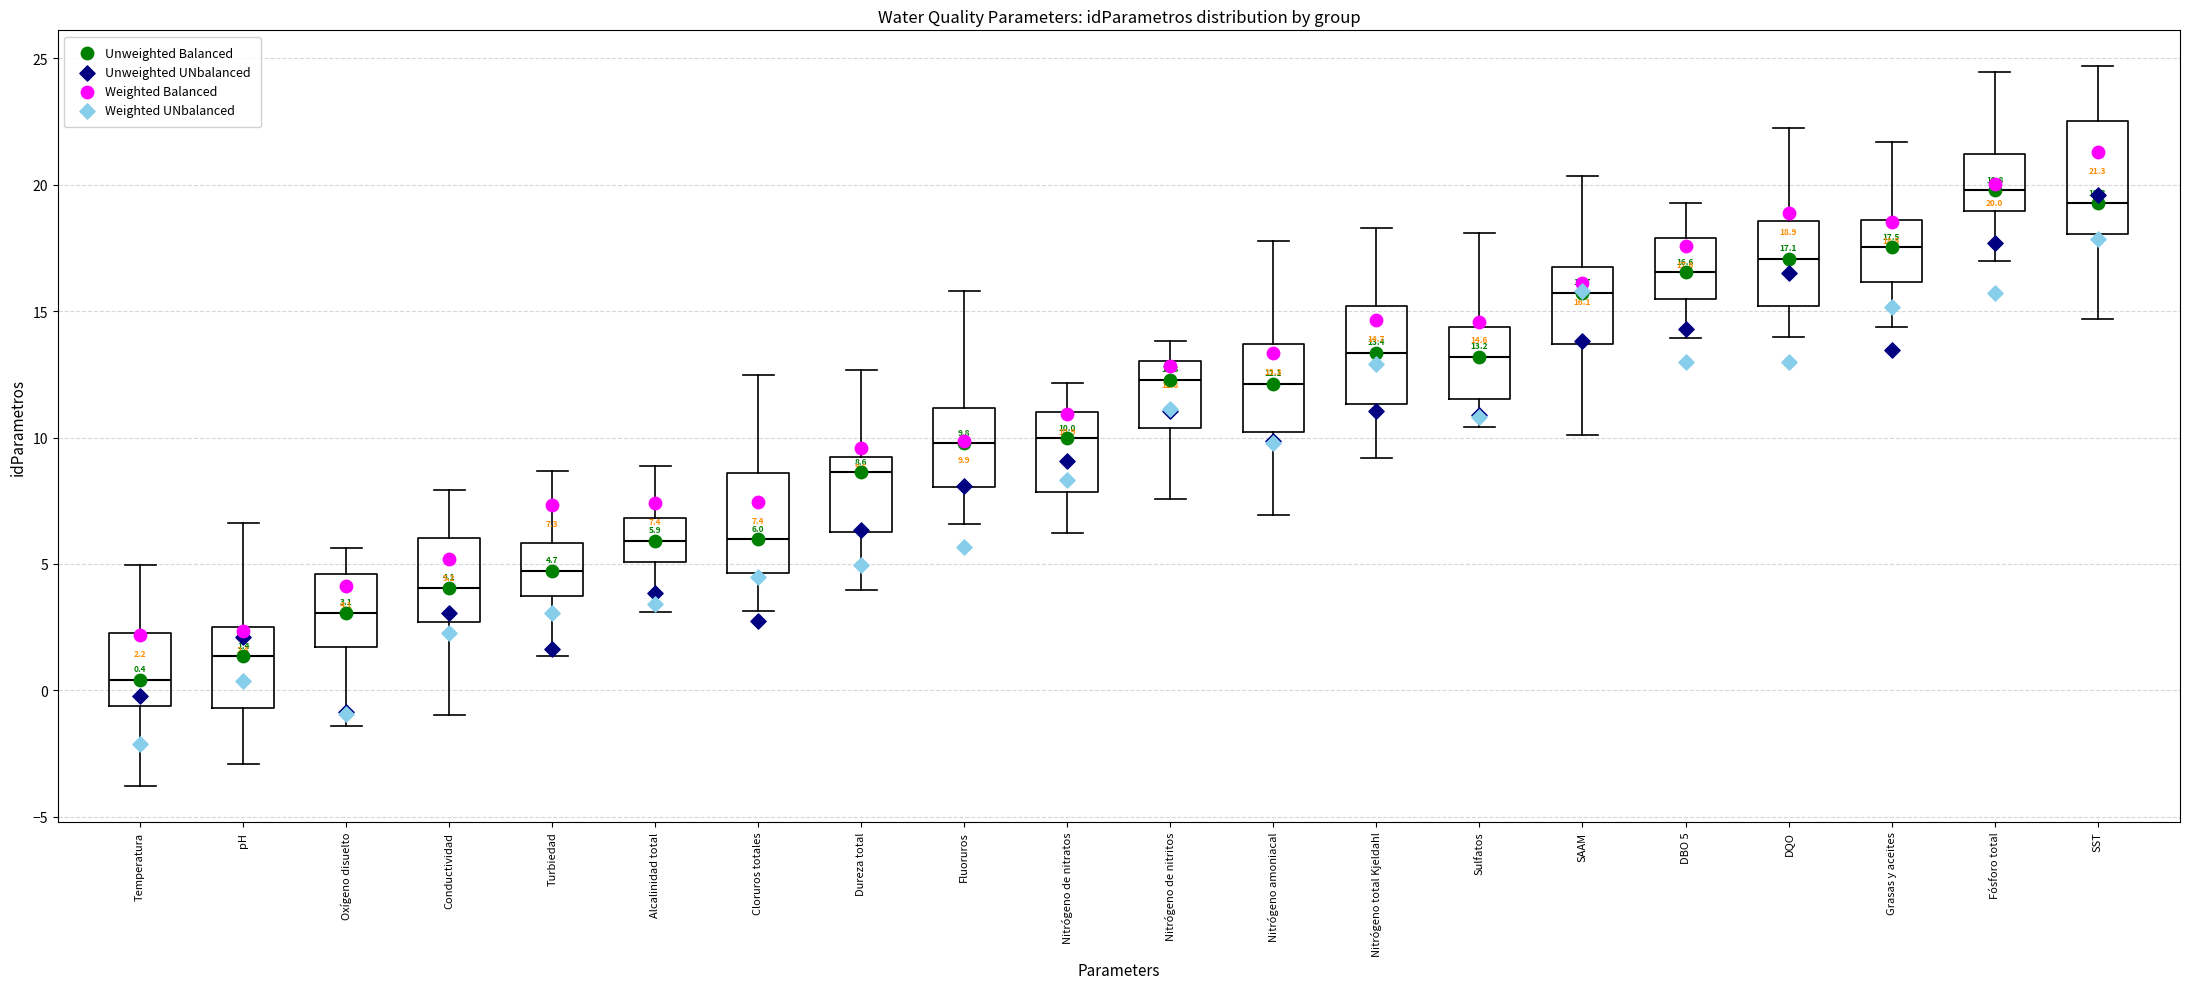

Comparing the boxes themselves (not the whiskers), which one is the tallest?

SST